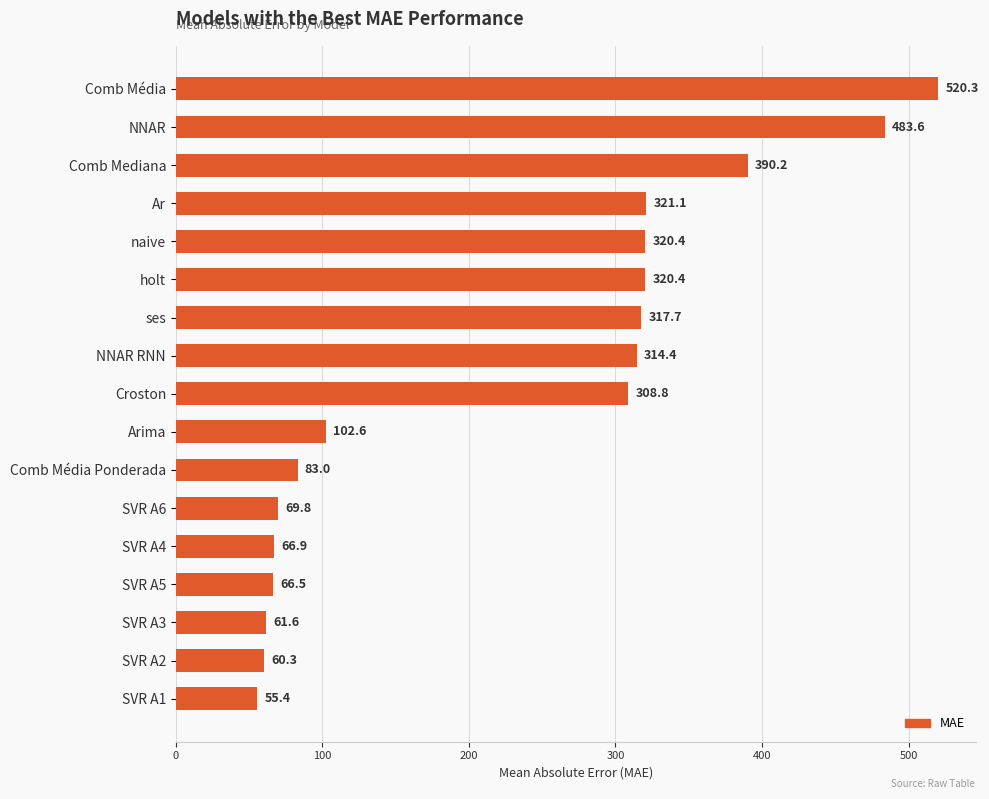

Which category has the lowest value across all series?

SVR A1